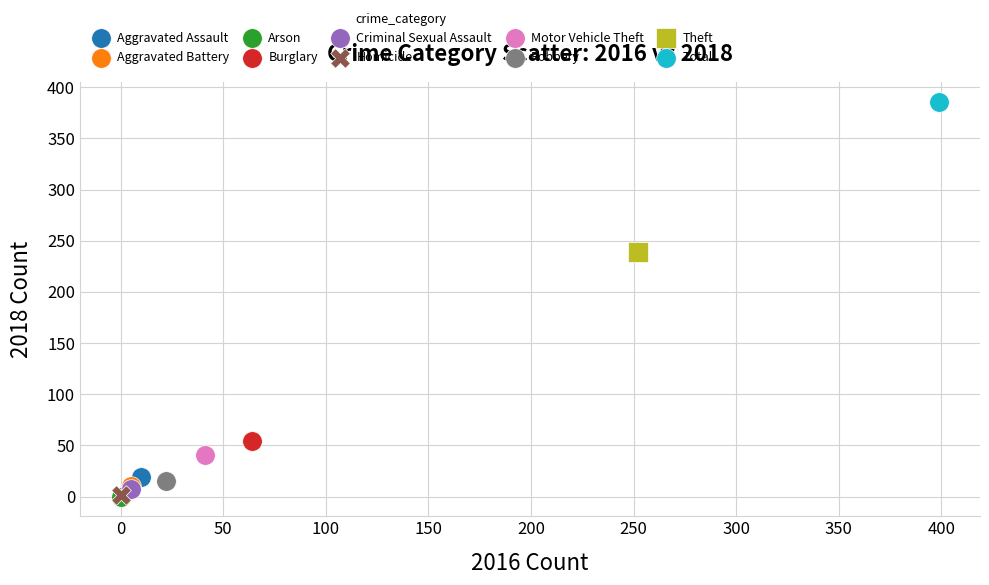

What are all the series names shown in the legend?

Aggravated Assault, Aggravated Battery, Arson, Burglary, Criminal Sexual Assault, Homicide, Motor Vehicle Theft, Robbery, Theft, Total